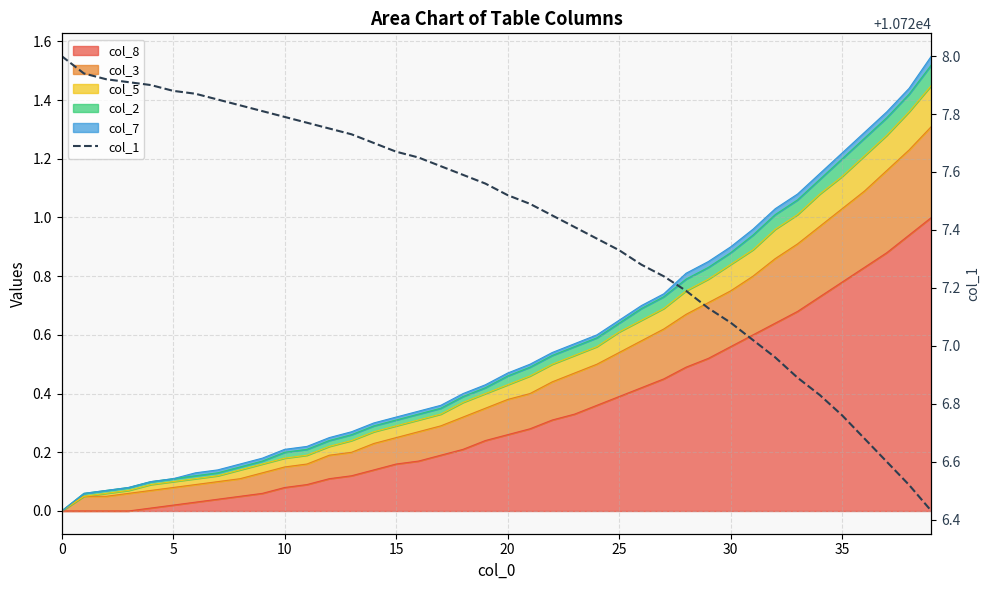

The value at 23 is 6886.8. True or false?

False